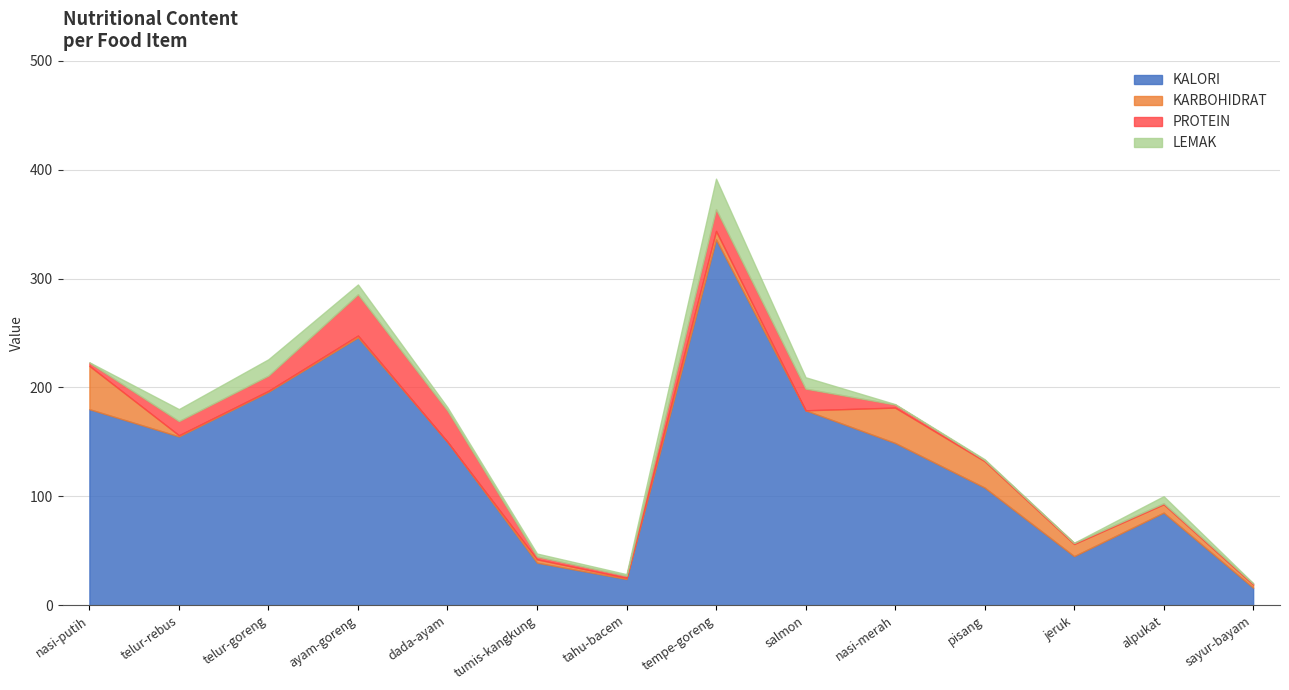

What is the average value of the KALORI series?

136.3